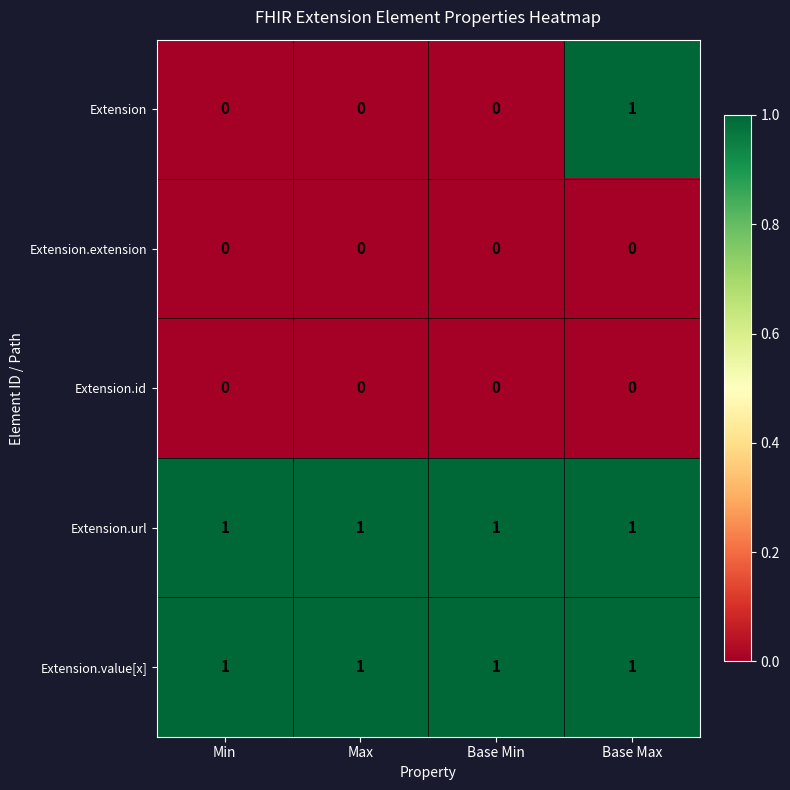

Which series has the widest spread of values?

Extension